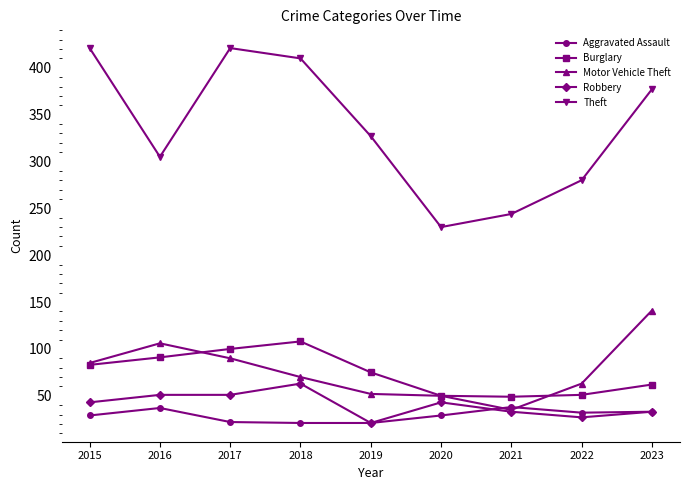

At which label does Theft first exceed 327?

2015